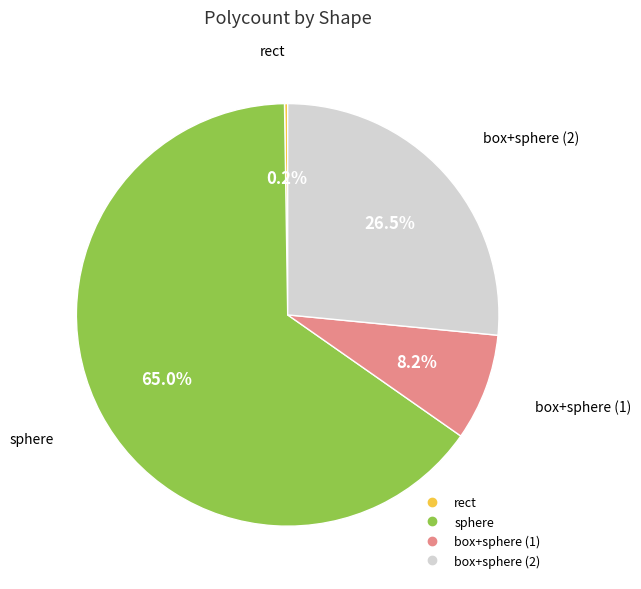

Which category has the biggest portion of the pie?

sphere